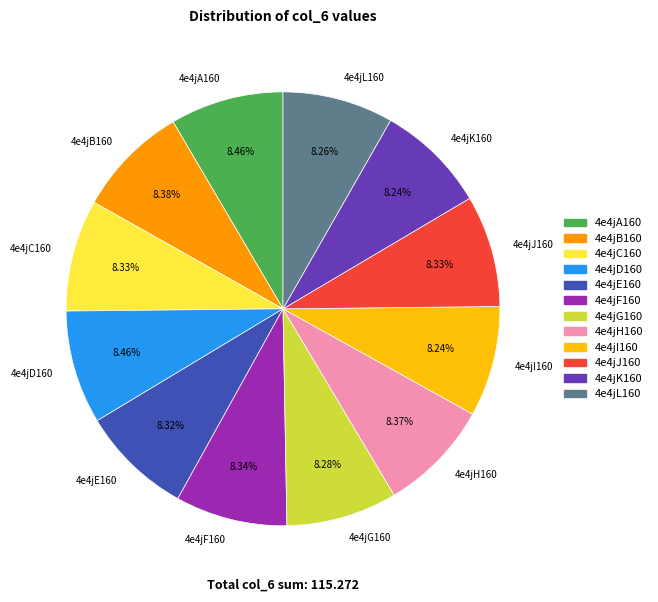

Is 4e4jI160 the majority of the pie?

No